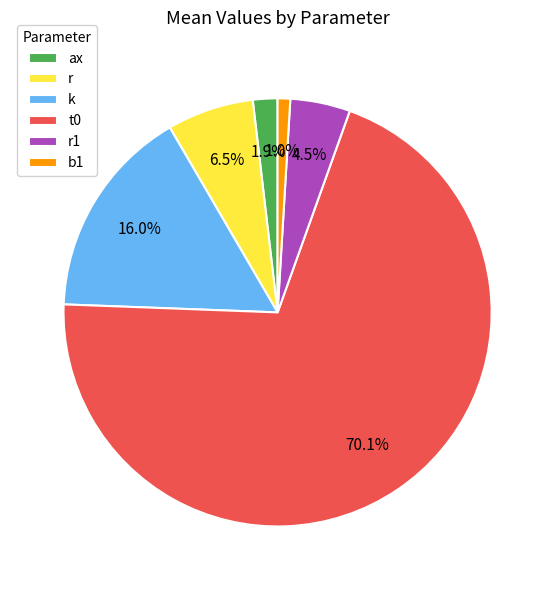

What is the majority slice?

t0